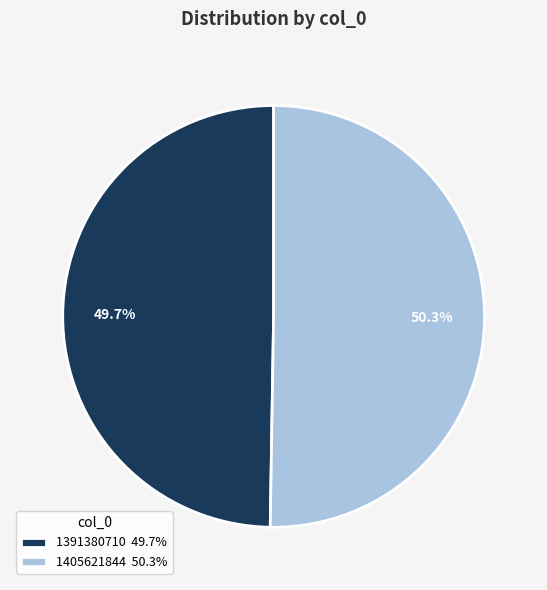

To the nearest percent, what is the average slice percentage?

50%